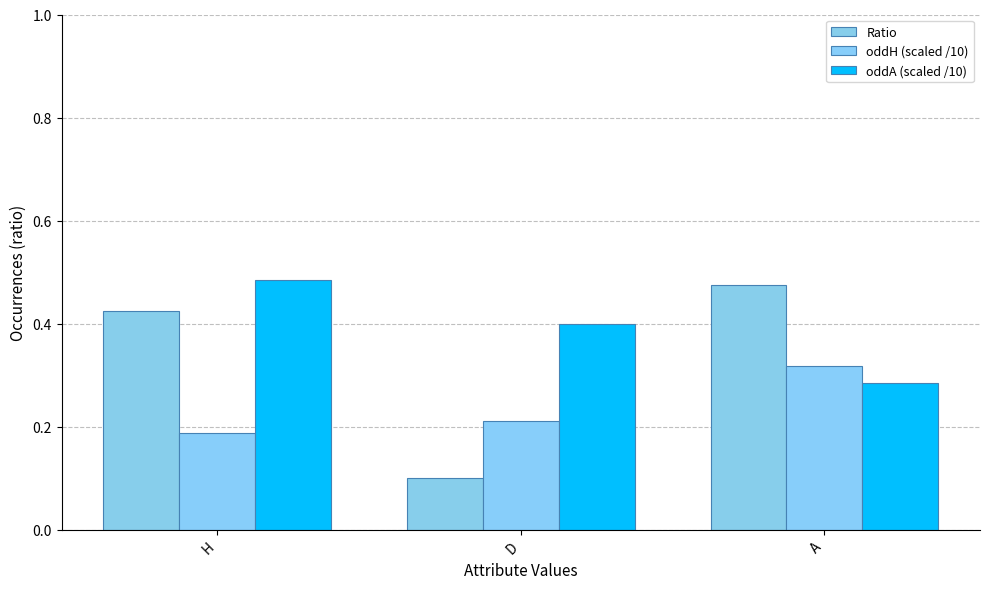

Reading left to right, extract all data points from this chart.

Ratio: H=0.4	D=0.1	A=0.5
oddH (scaled /10): H=0.2	D=0.2	A=0.3
oddA (scaled /10): H=0.5	D=0.4	A=0.3